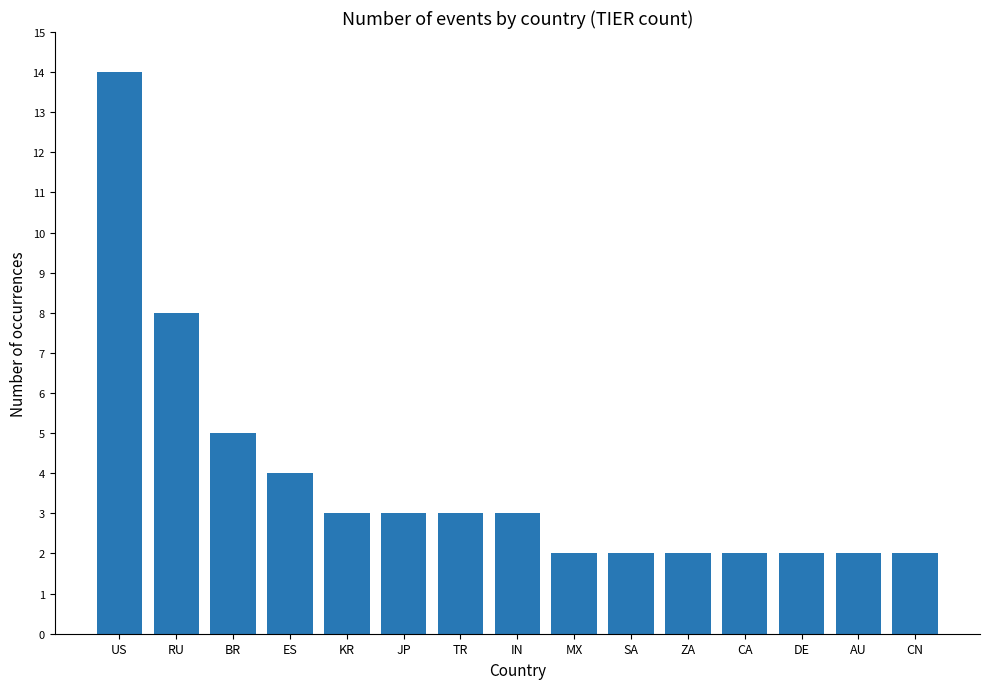

True or false: the data shows 2 at DE.

True